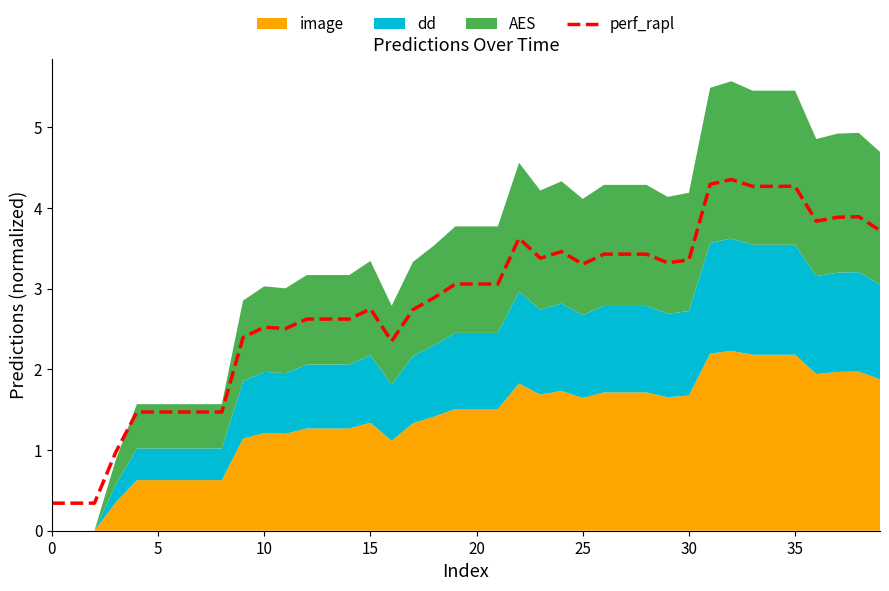

Where is the first local minimum?

11